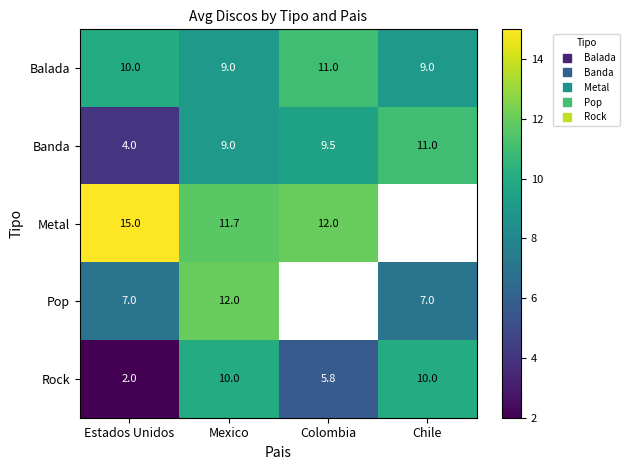

Which label corresponds to the smallest value in the chart?

Estados Unidos